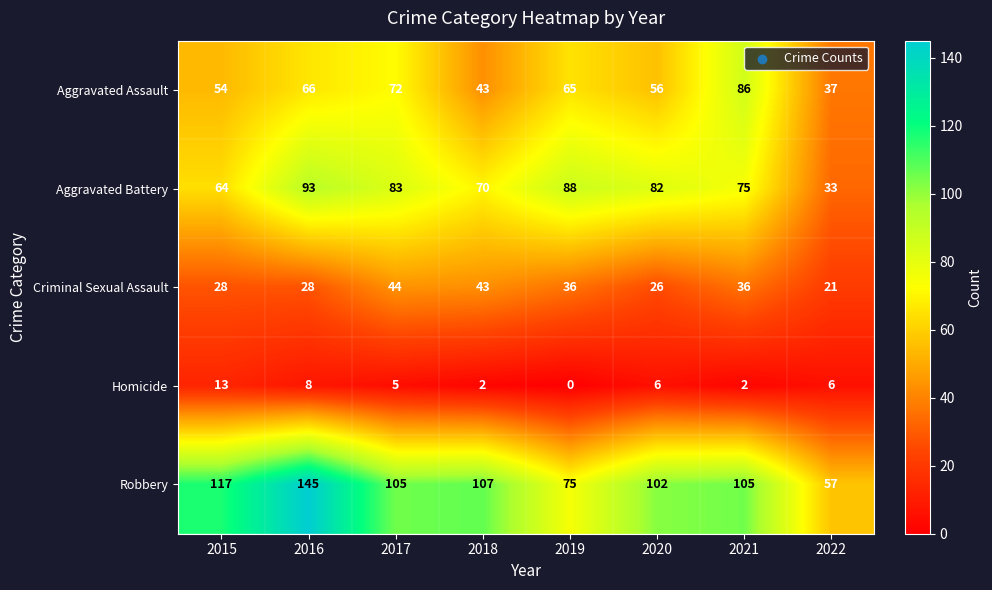

Rank the series at 2017 from lowest to highest value.

Homicide, Criminal Sexual Assault, Aggravated Assault, Aggravated Battery, Robbery